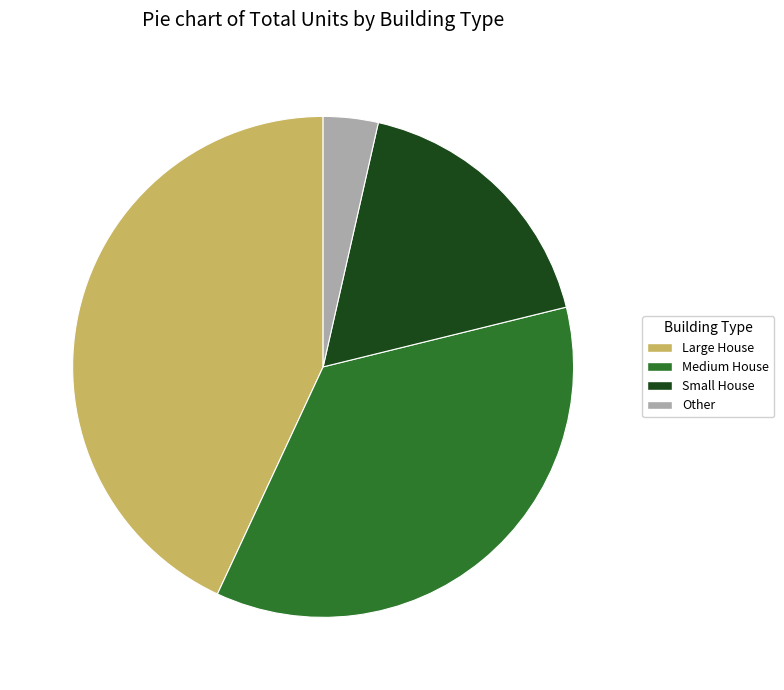

Which category has the biggest portion of the pie?

Large House